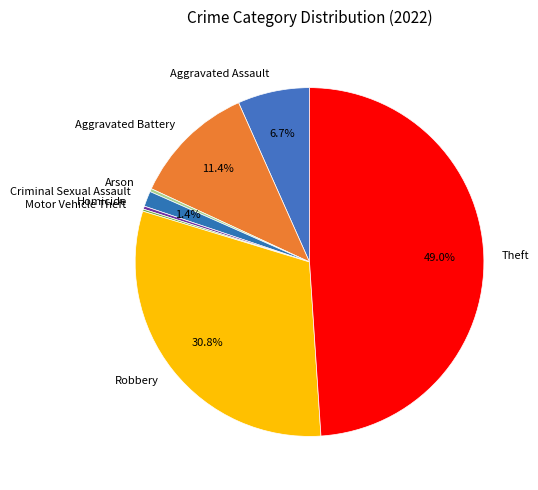

Combined, do Theft and Aggravated Battery account for over 50%?

Yes